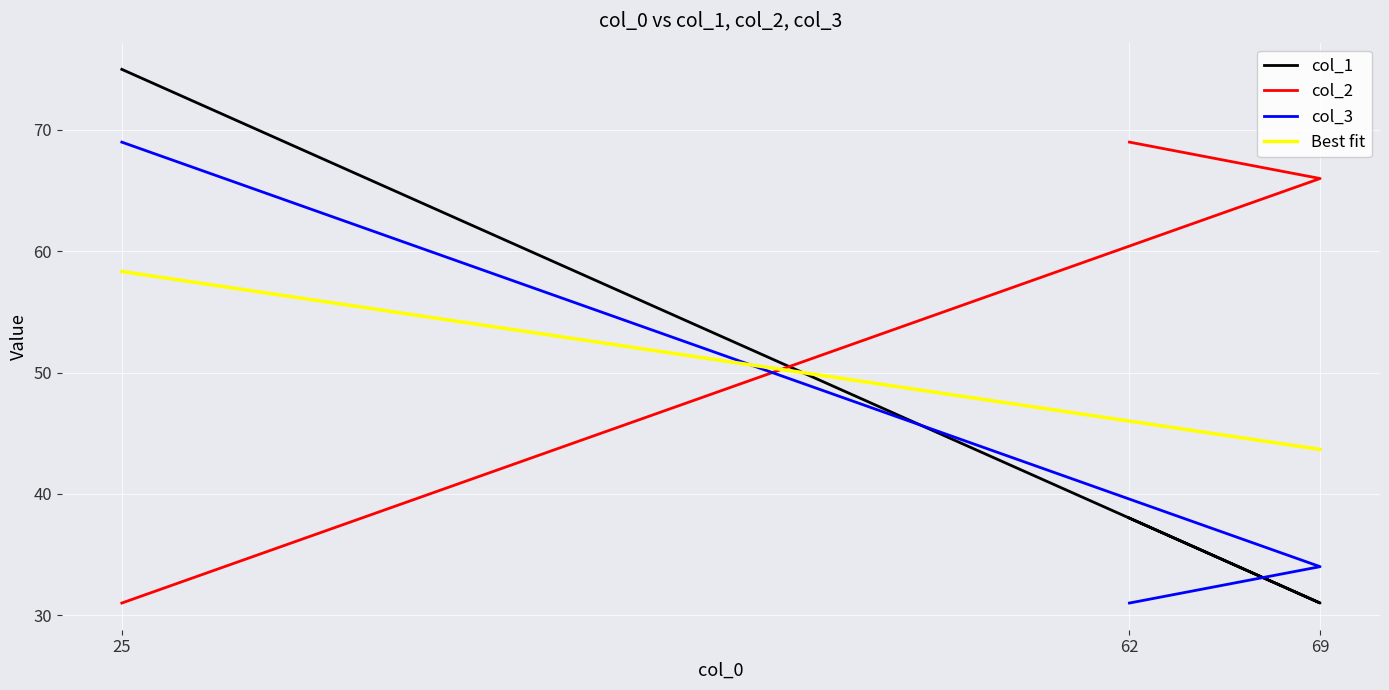

What is the approximate value of col_1 at 69, to the nearest 5?

30